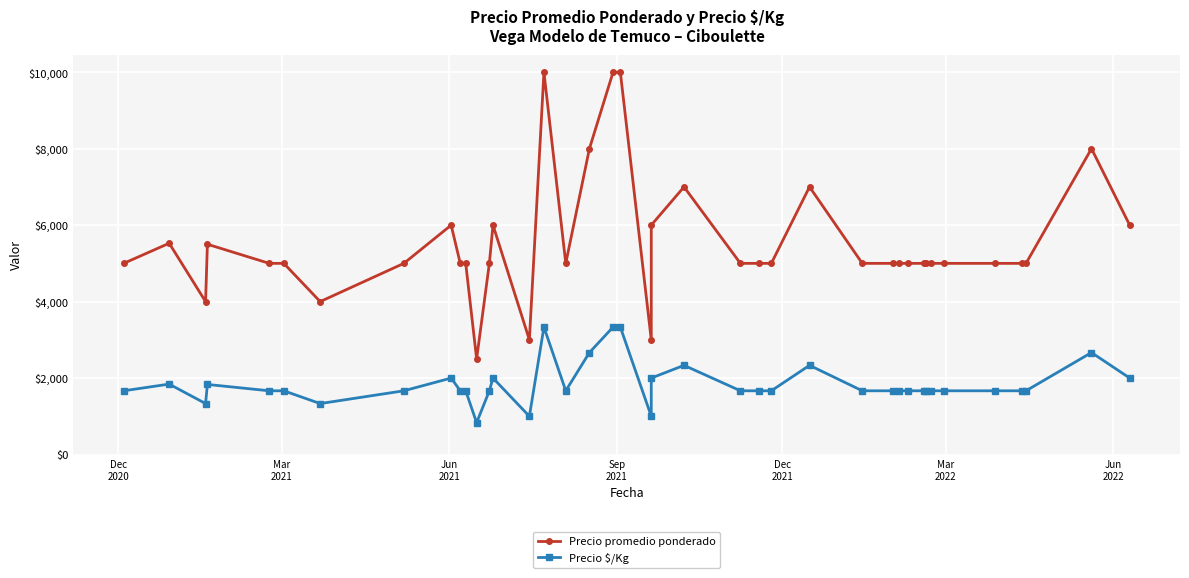

List the series in order of their peak value, lowest first.

Precio $/Kg, Precio promedio ponderado